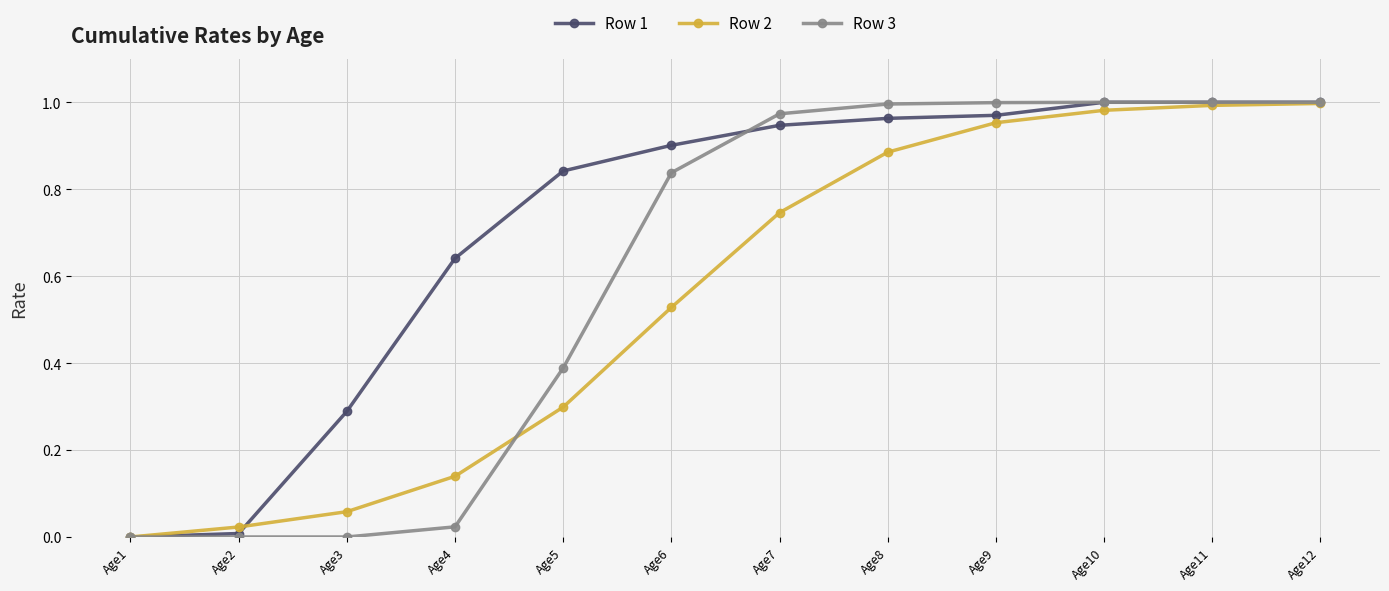

Rank the series by their average value, from highest to lowest.

Row 1, Row 3, Row 2